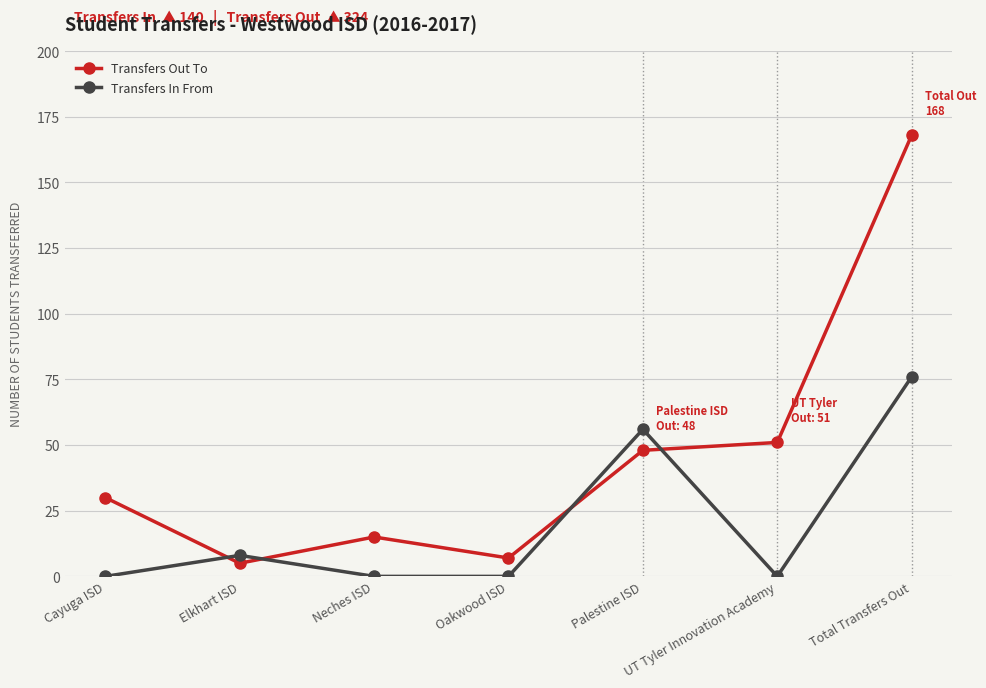

What is the spread (max minus min) of values at Neches ISD?

15